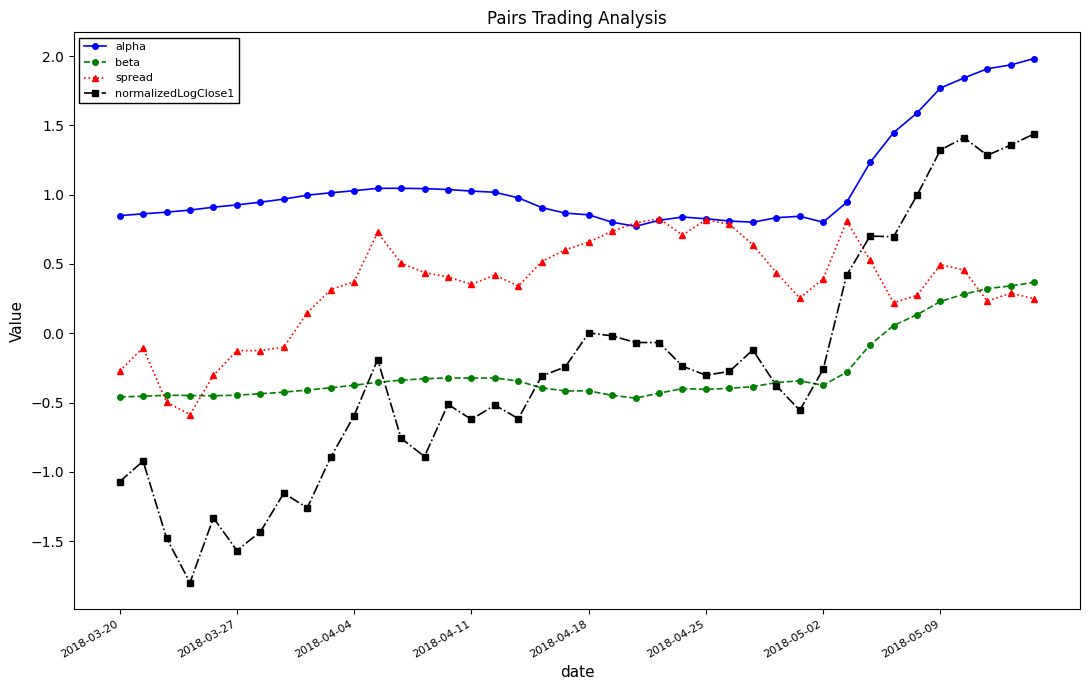

Which series has the largest total across all categories?

alpha